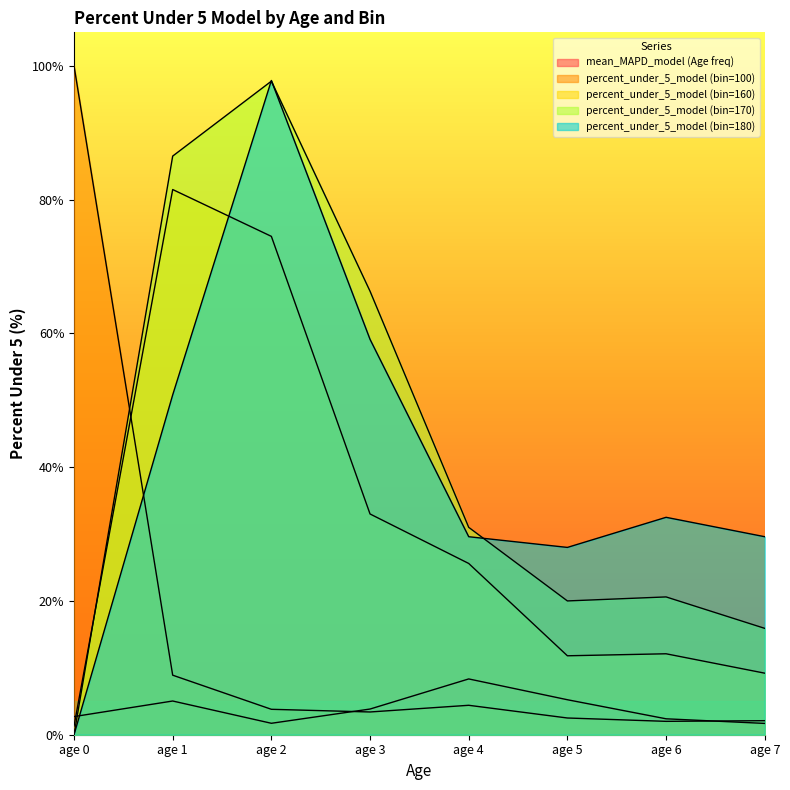

What is the total value across all series at age 2?

275.5